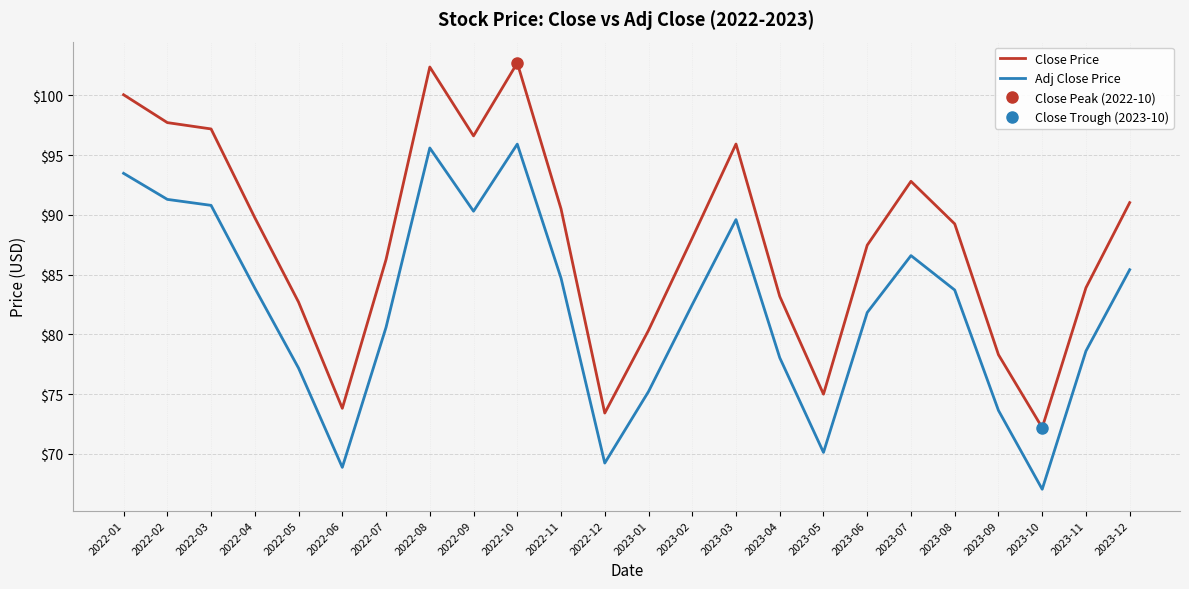

The Adj Close Price series shows 68.9 at 2022-06. True or false?

True